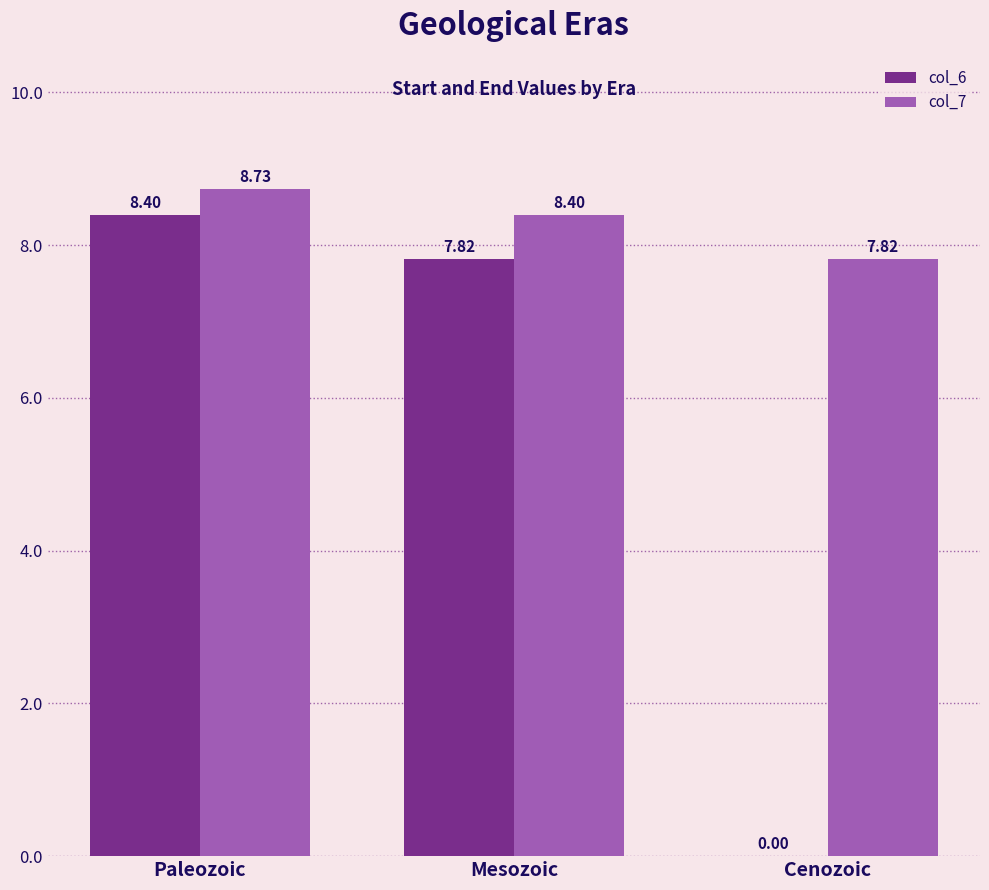

The col_6 series shows 7.8 at Mesozoic. True or false?

True